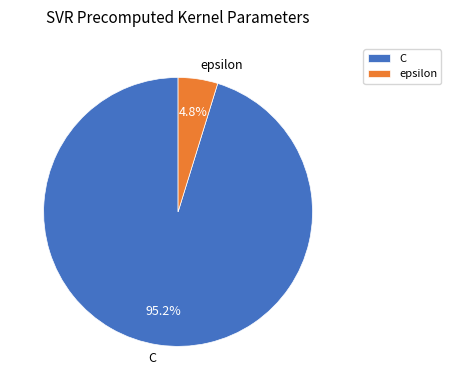

To the nearest percent, what is the difference between the largest and smallest slice percentages?

90%